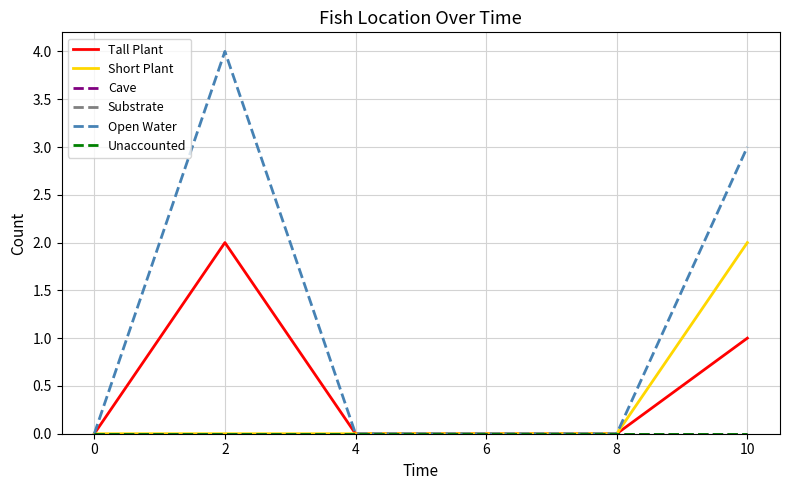

Does the chart display data point markers on the line(s)?

No